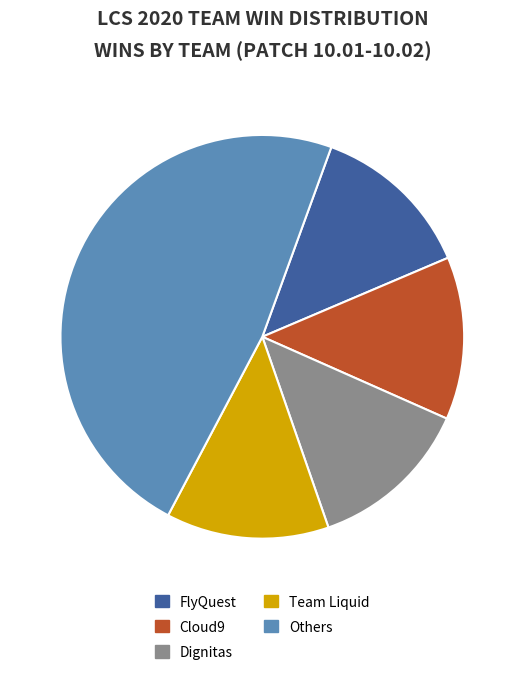

Which slice is the largest?

Others